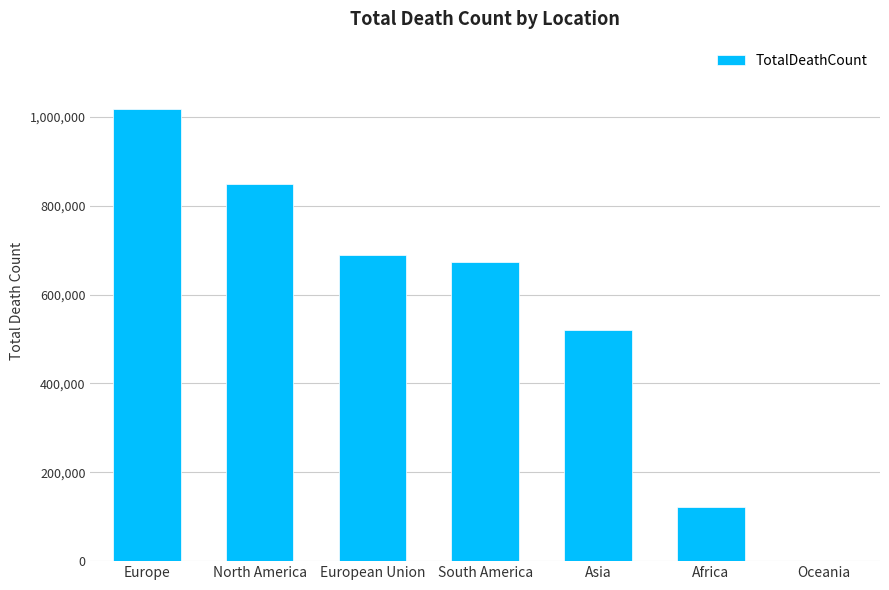

Are the bars horizontal?

No